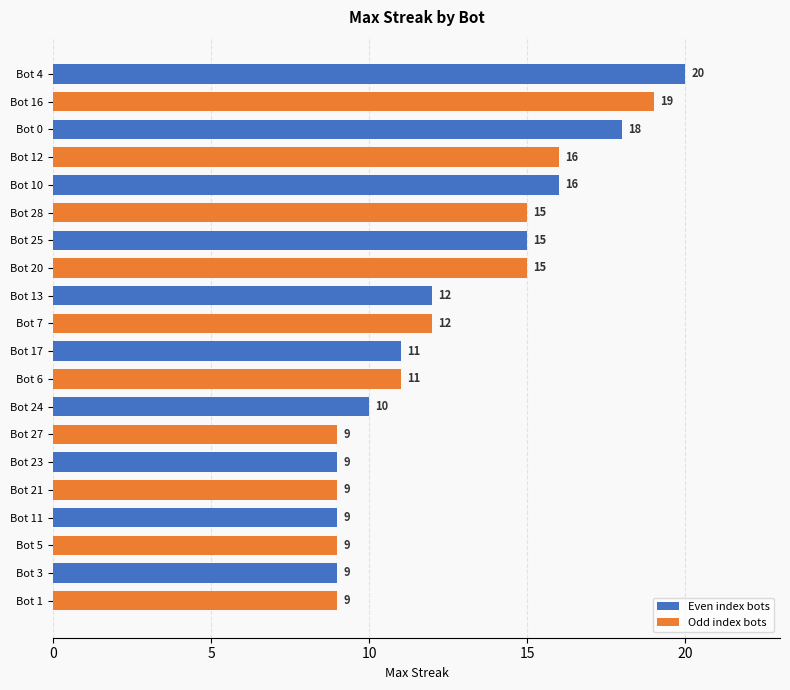

What is the difference between the maximum and minimum values?

11